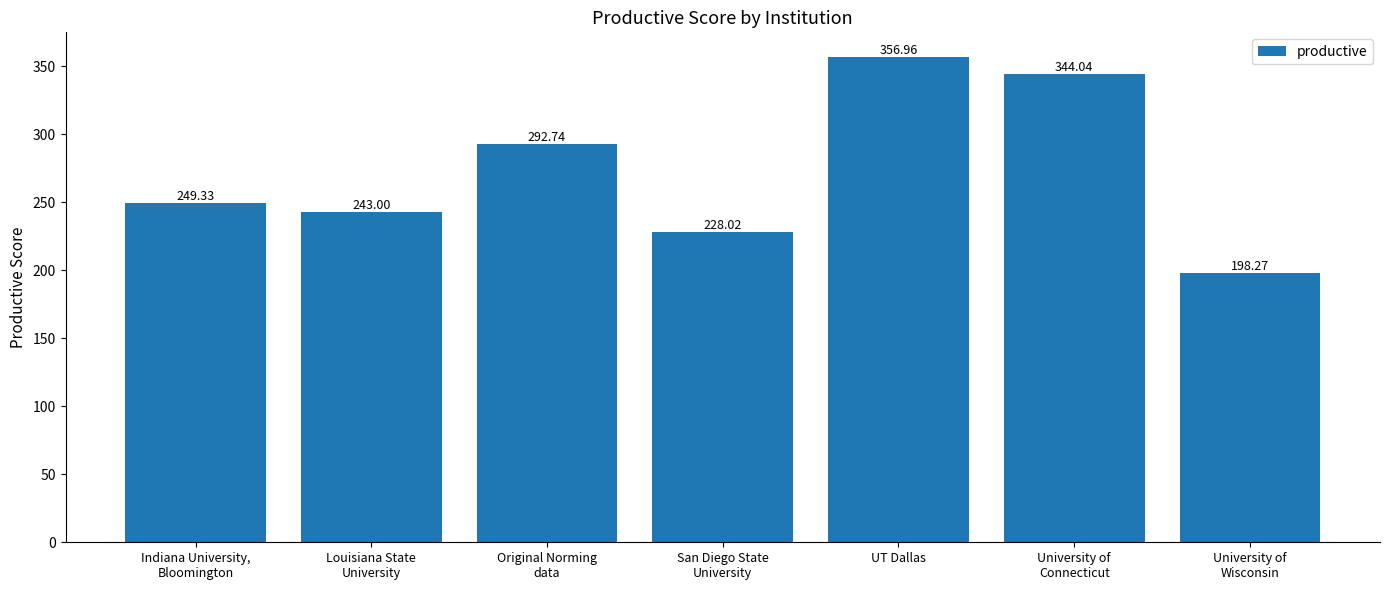

How many values exceed 249?

4